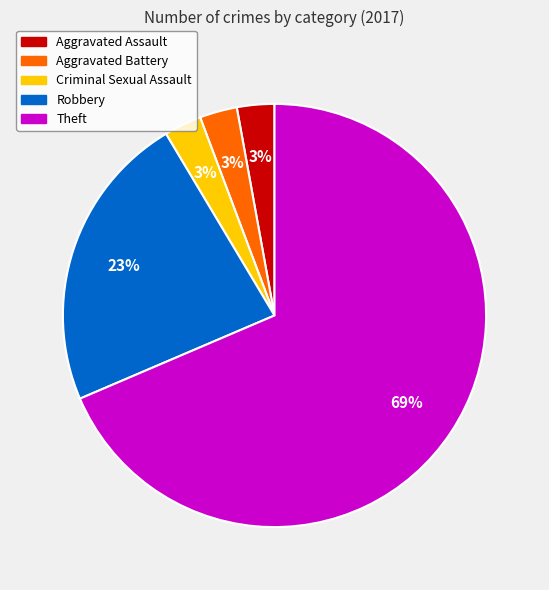

To the nearest percent, what is the average slice percentage?

20%